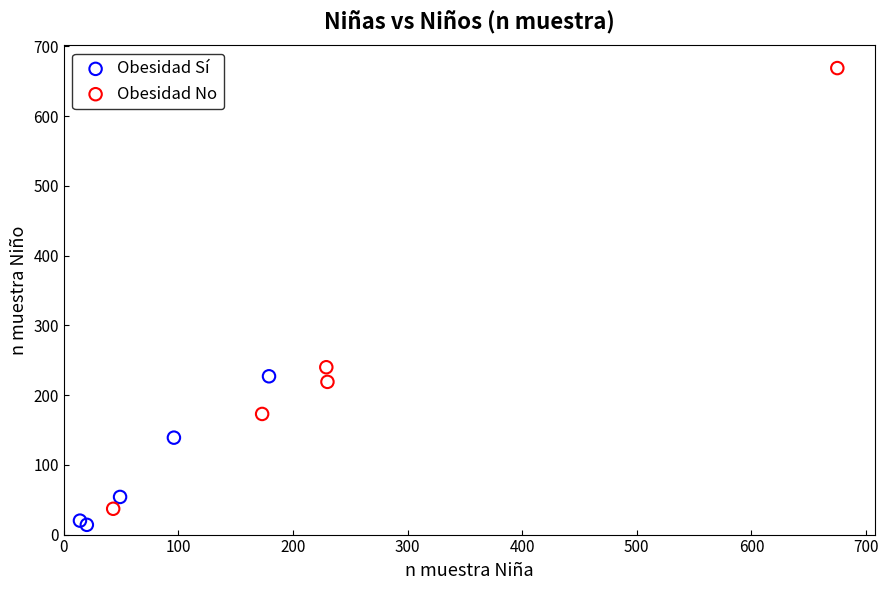

Which series reaches the maximum Y coordinate?

Obesidad No